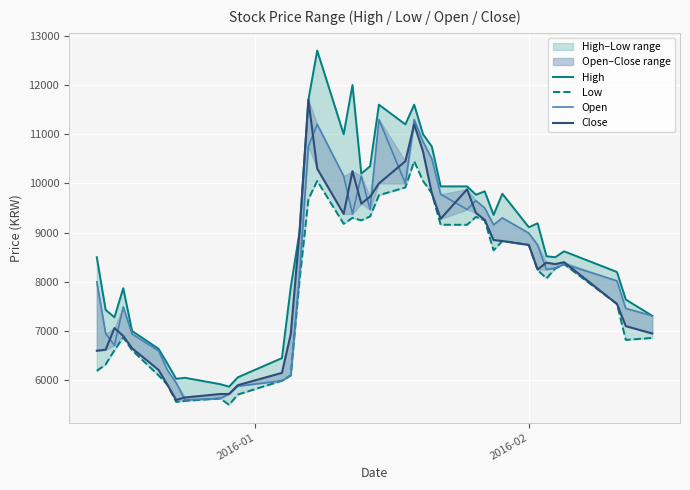

In Open, how many points are higher than both neighbors (excluding endpoints)?

8